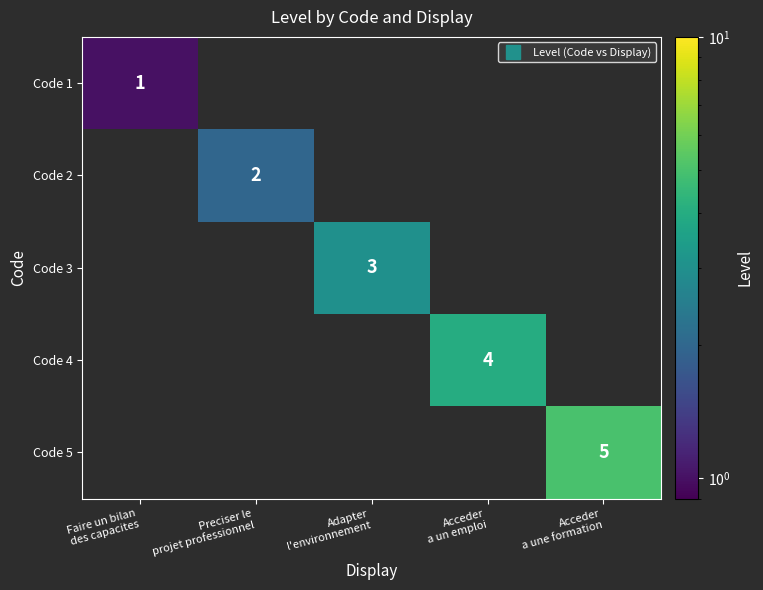

At which label is Code 1 closest to 1?

Faire un bilan des capacites